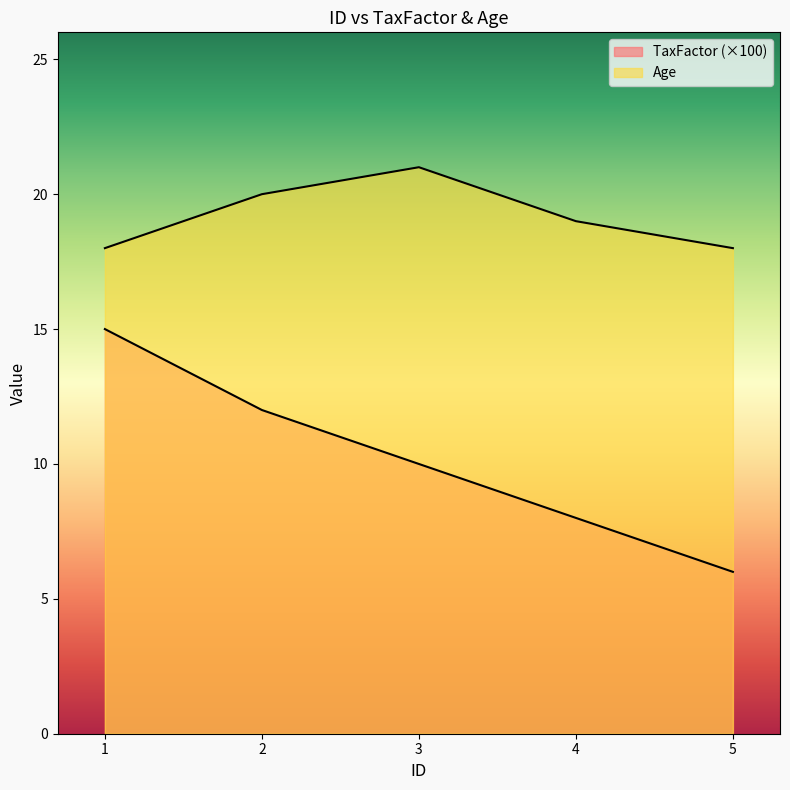

At which label is Age closest to 19?

4